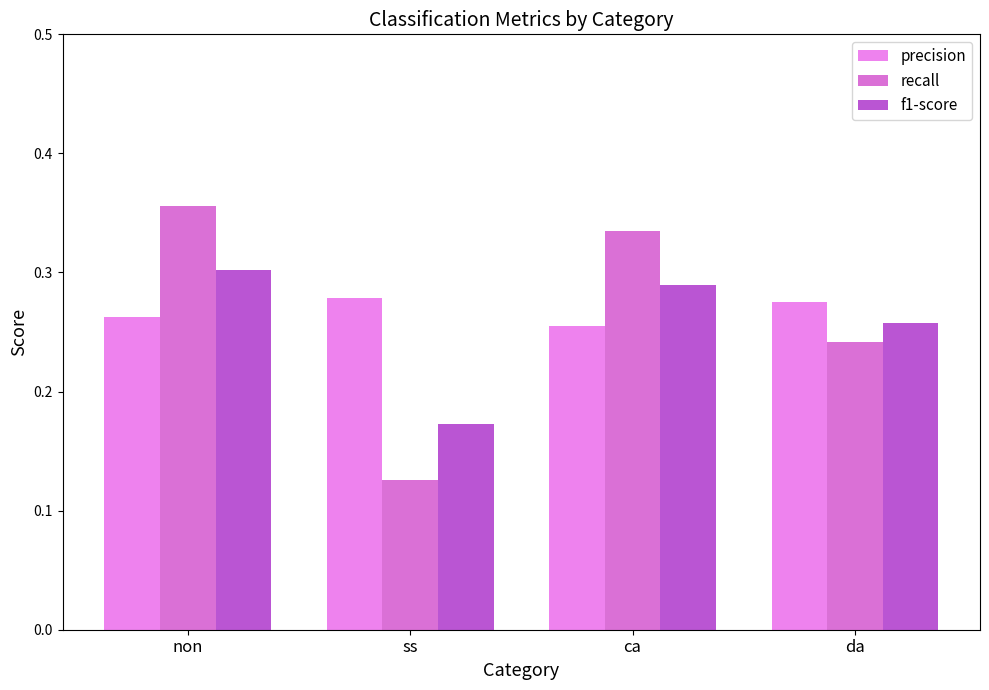

Which series has the largest range (max minus min)?

recall